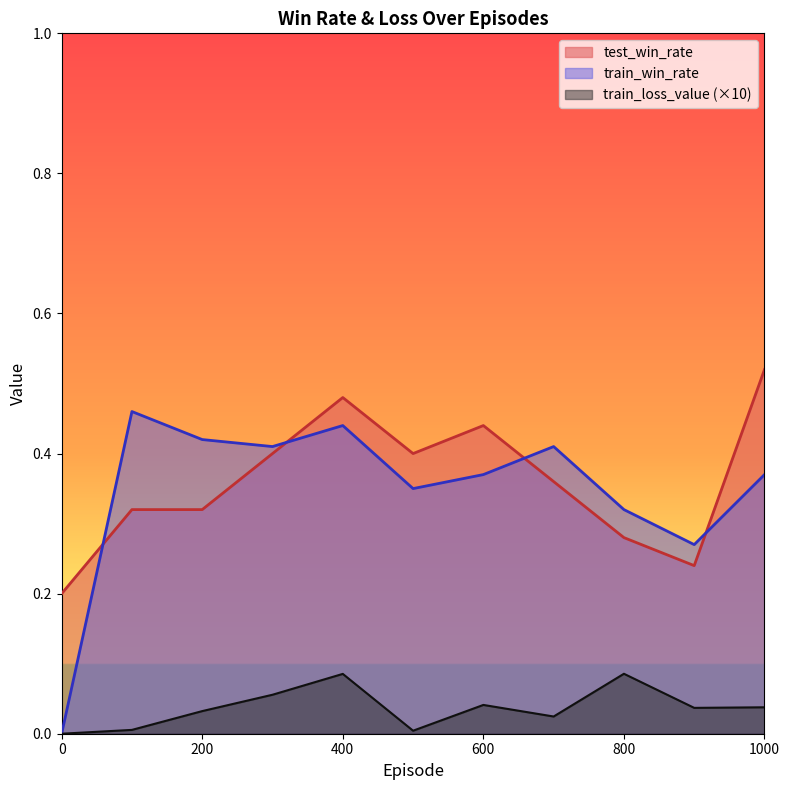

What is the maximum value for test_win_rate?

0.5